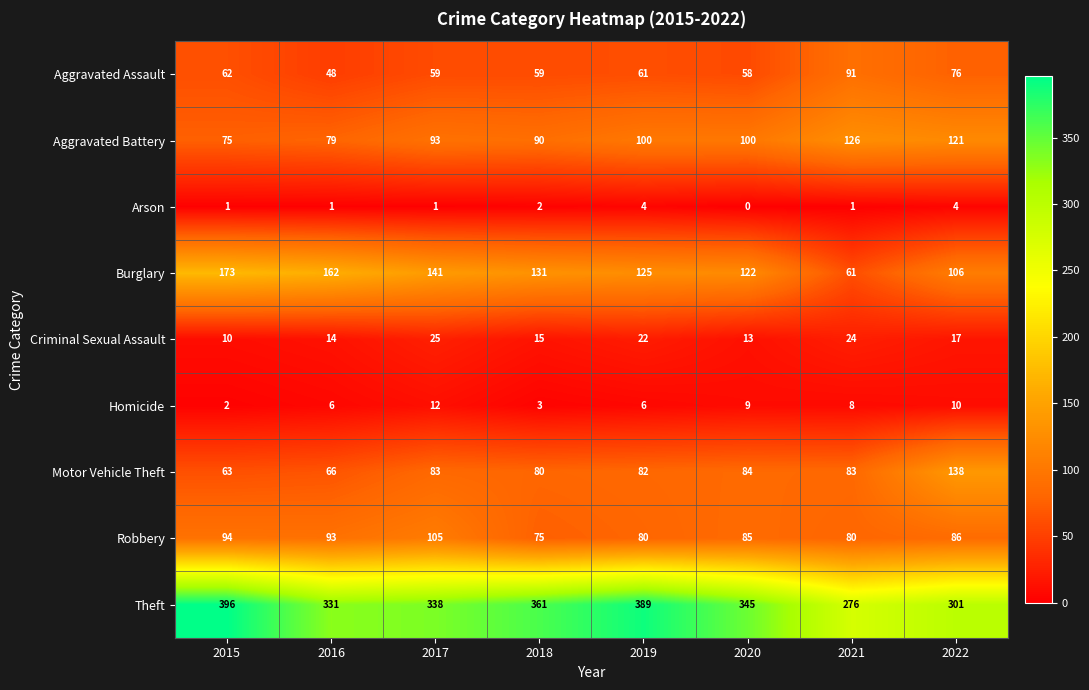

What is the difference between the Aggravated Assault values at 2017 and 2016?

11